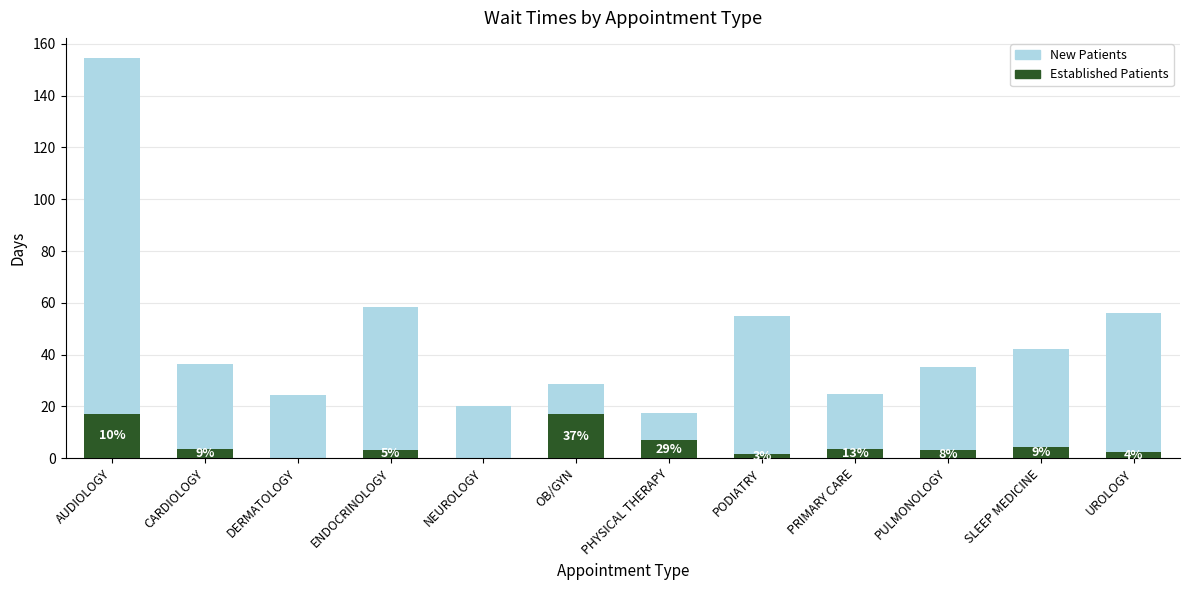

Between PHYSICAL THERAPY and SLEEP MEDICINE, which is larger?

SLEEP MEDICINE